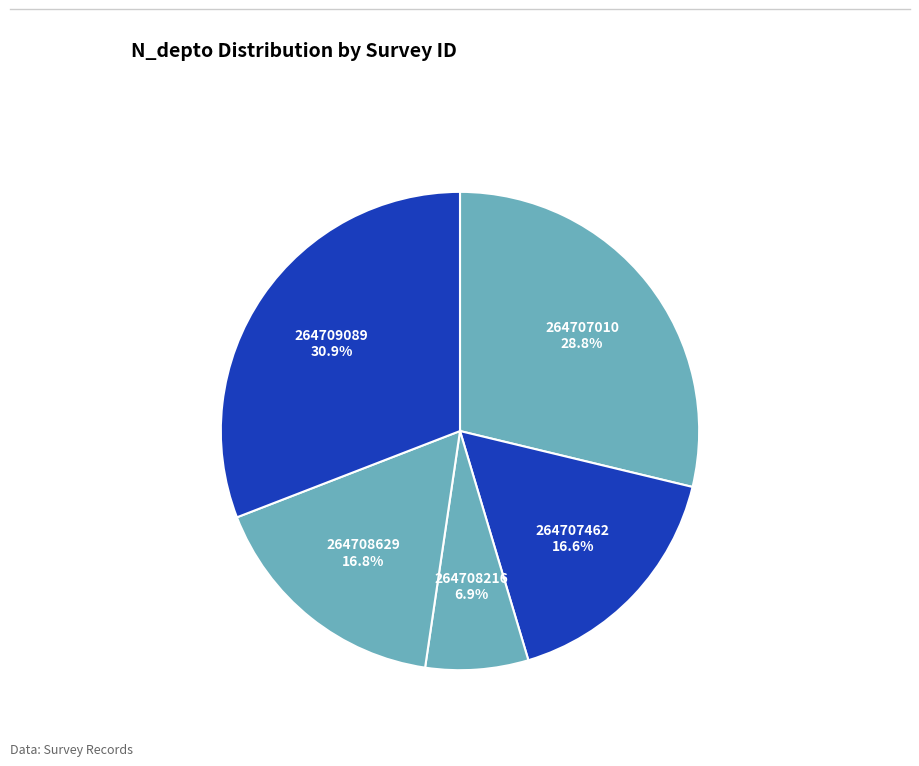

What is the ratio of the value at 264708216 to the value at 264708629?

0.4